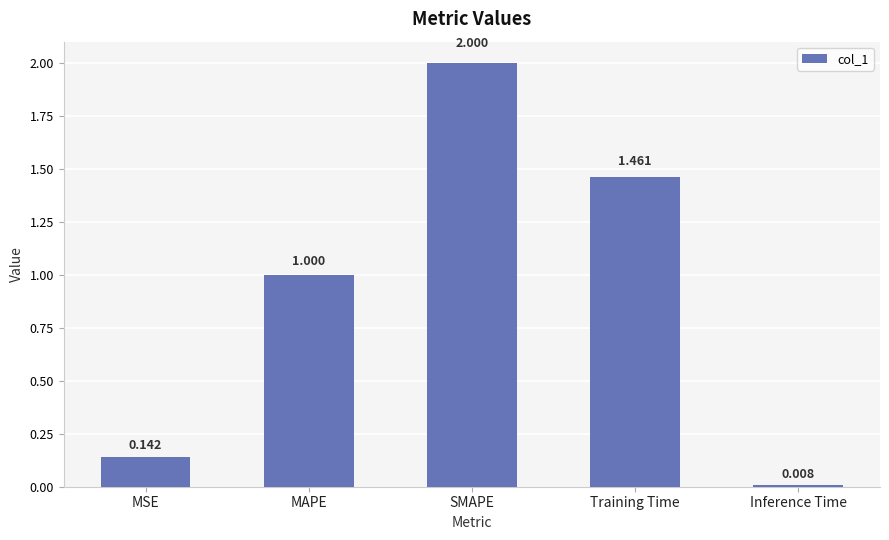

What is the sum of all values?

4.6